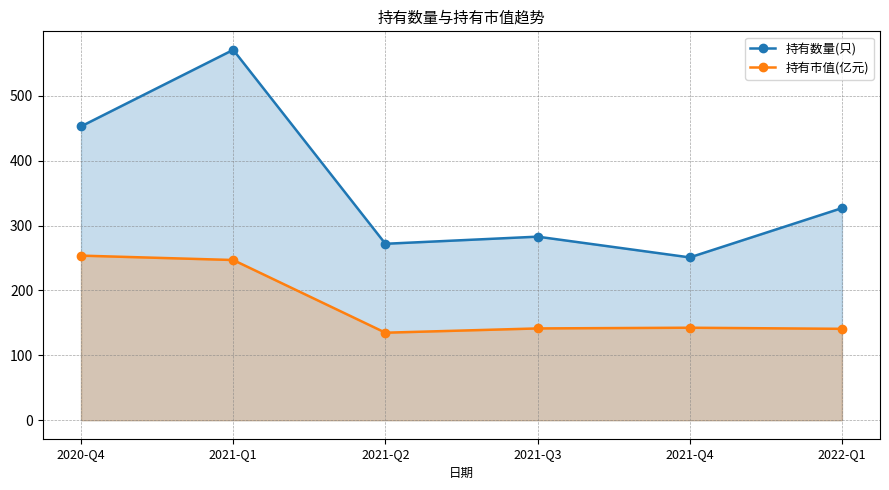

How many distinct data groups are displayed?

2